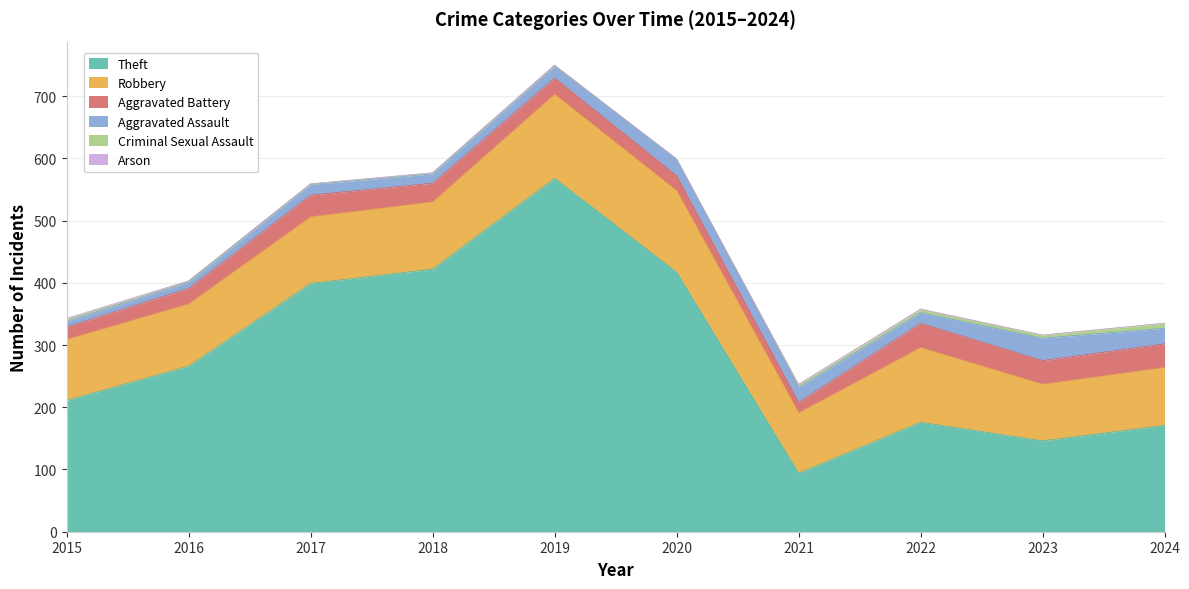

True or false: Robbery and Aggravated Assault cross at least once.

False